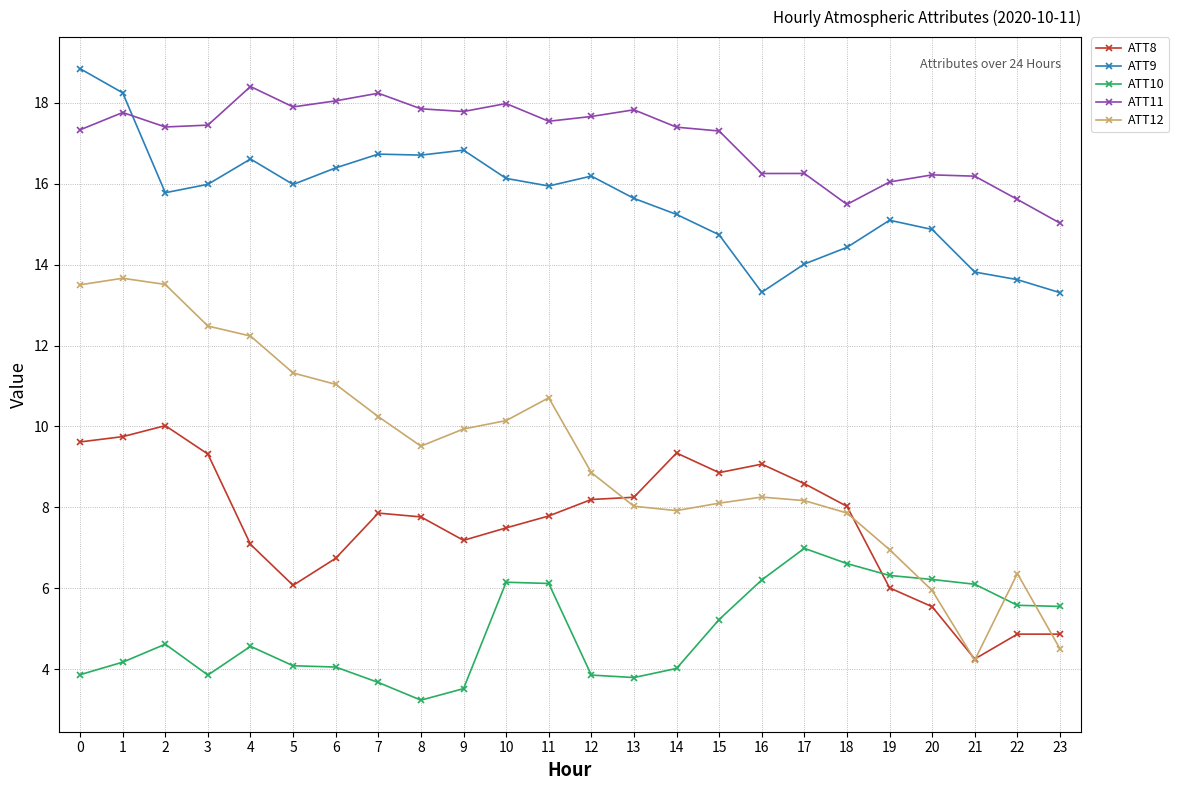

At 1, list the series in order from smallest to largest.

ATT10, ATT8, ATT12, ATT11, ATT9